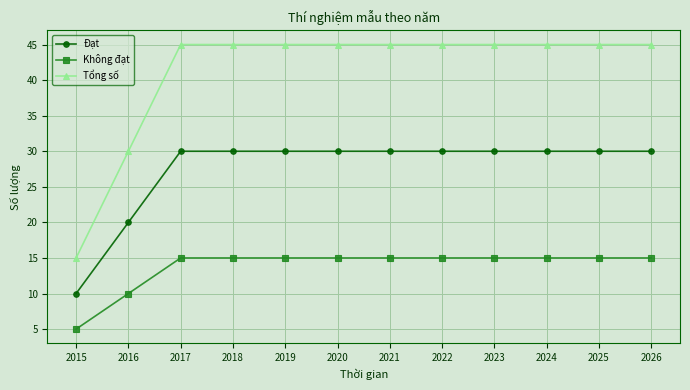

At 2019, list the series in order from smallest to largest.

Không đạt, Đạt, Tổng số